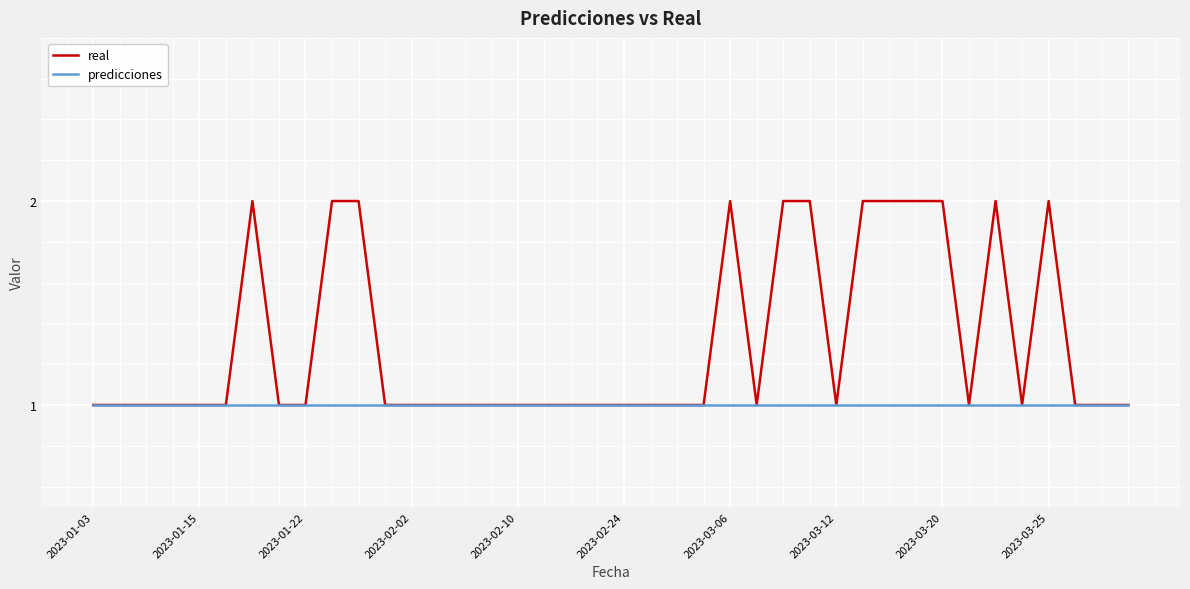

Which series has the largest range (max minus min)?

real